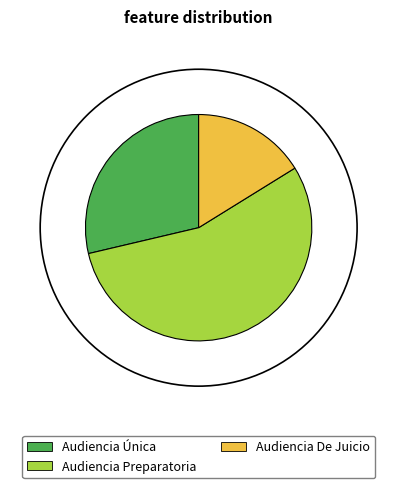

How many slices are in this pie chart?

3